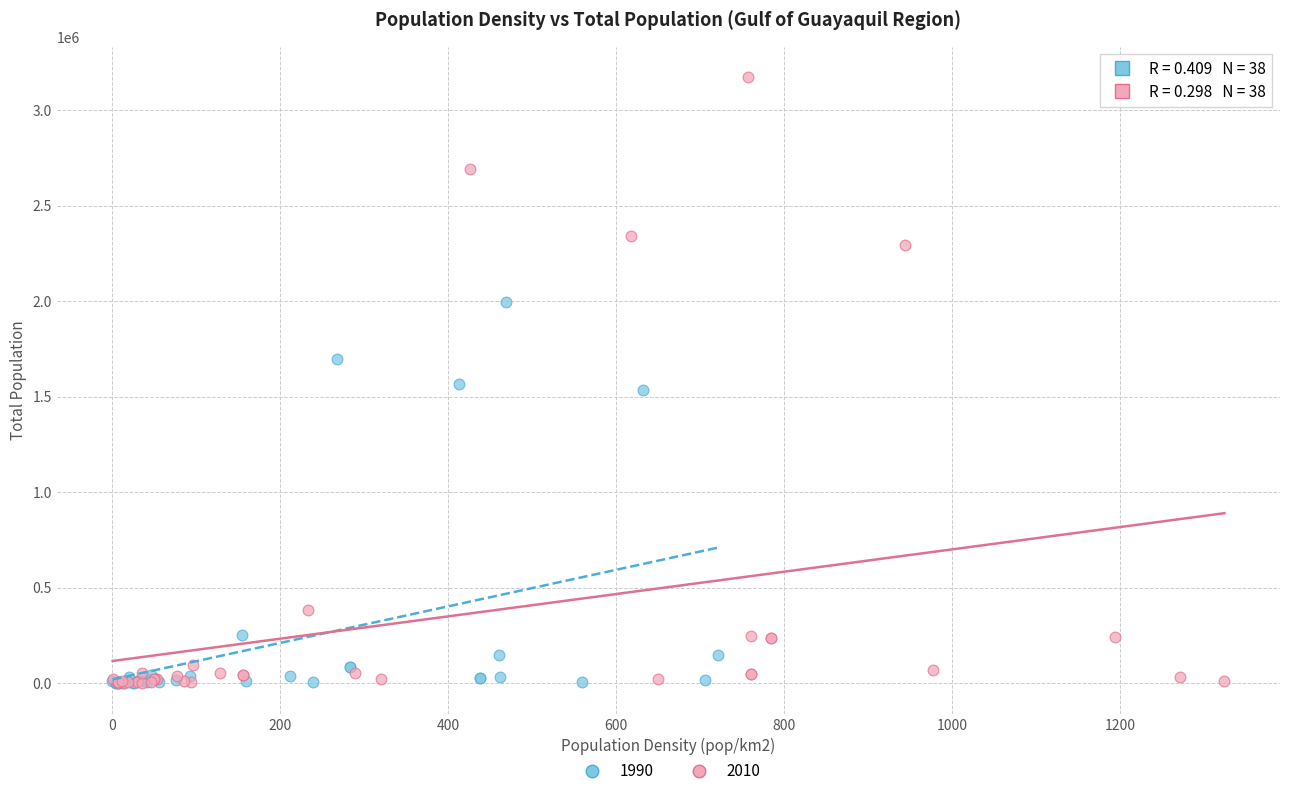

Which series has the widest spread of Y values?

2010